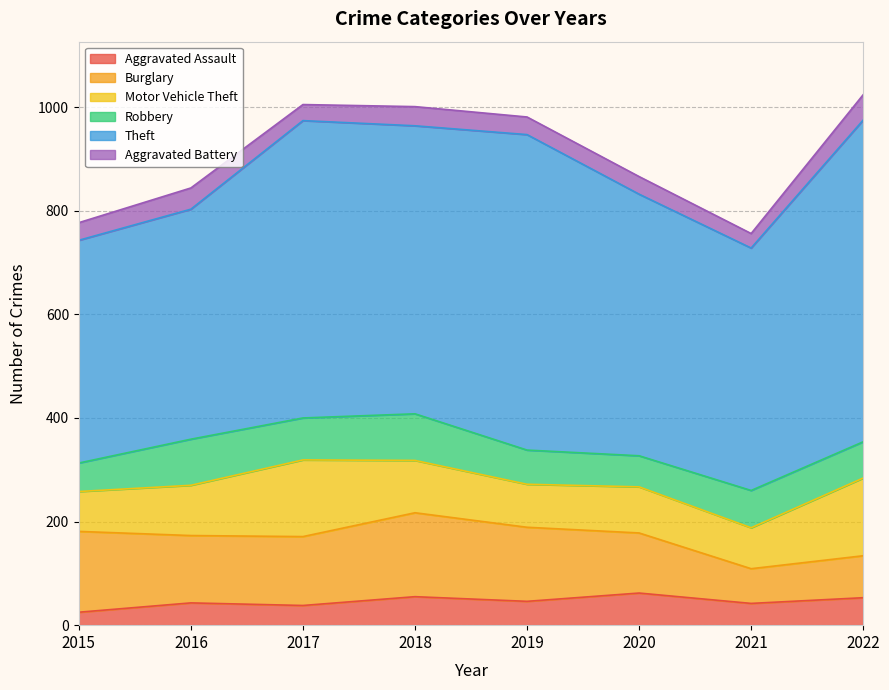

How many interior local valleys does the Burglary series have?

2